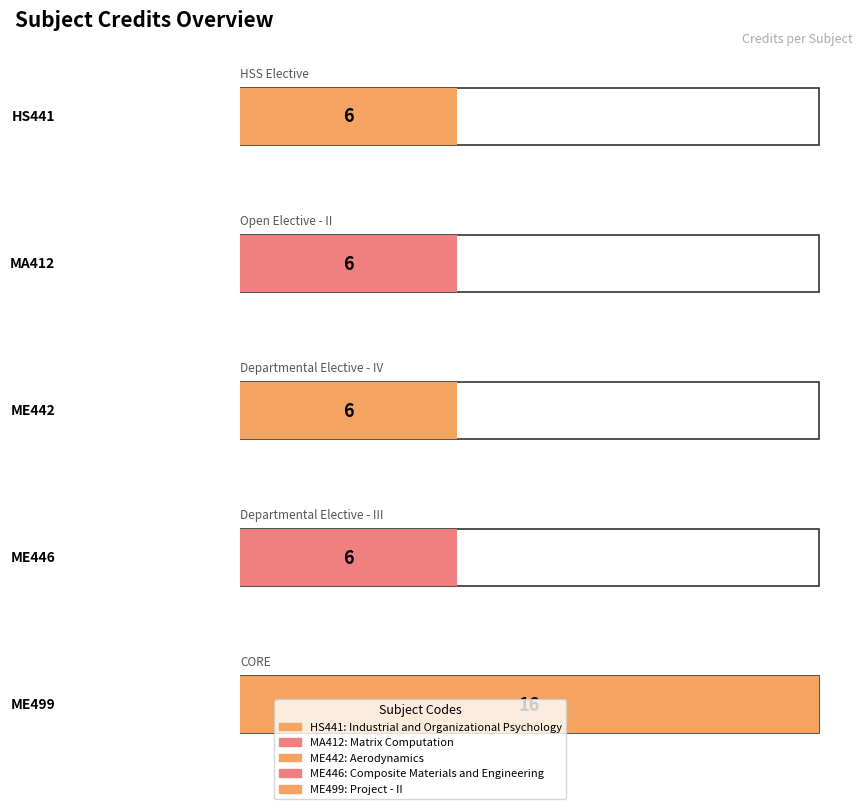

List the labels in order of value, largest first.

ME499, HS441, MA412, ME442, ME446